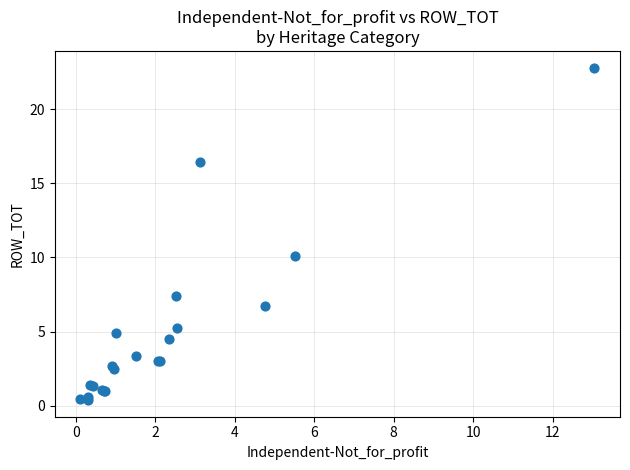

What Y value in the scatter plot is closest to 11?

10.1